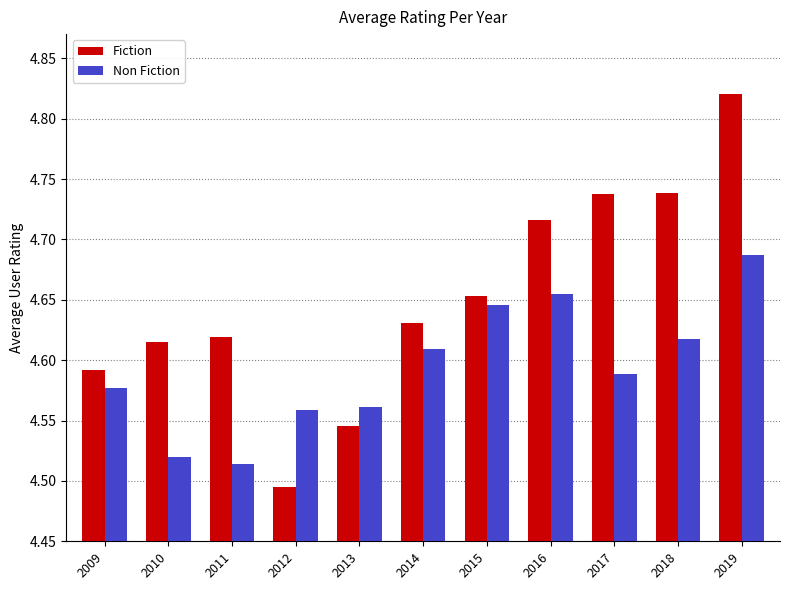

What is the difference between the highest and lowest values at 2012?

0.1